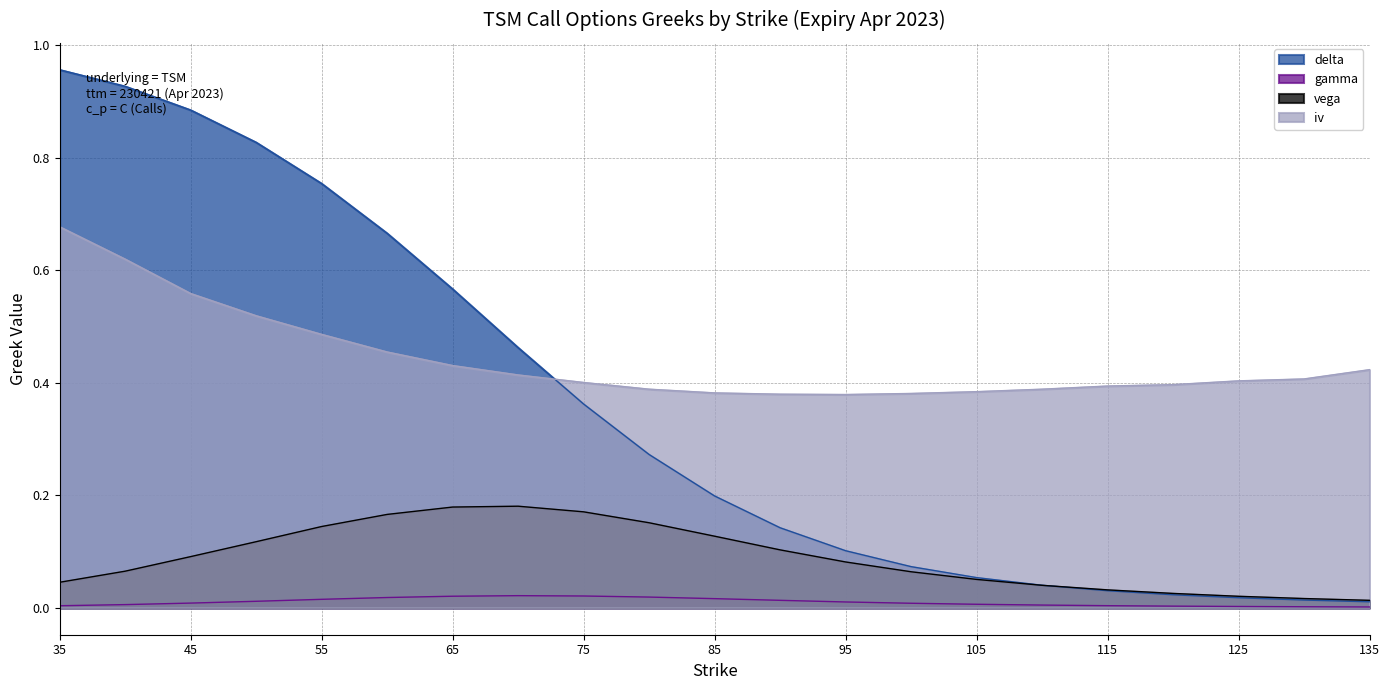

Rank the series by their maximum value, from highest to lowest.

delta, iv, vega, gamma